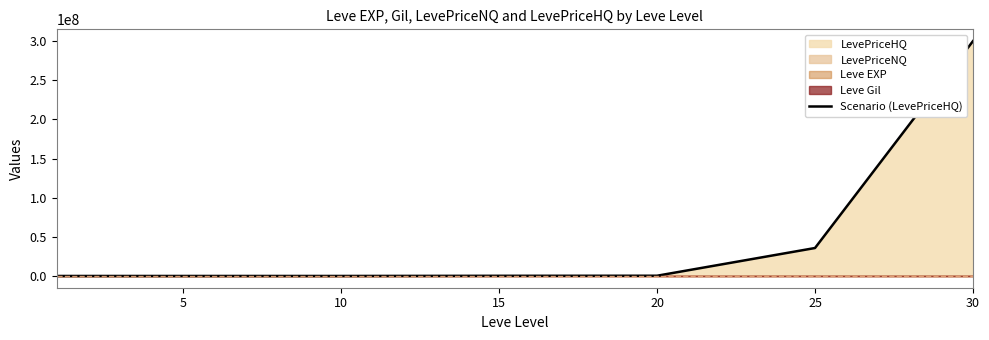

Is it true that the value at 30 is 147251929.8?

False